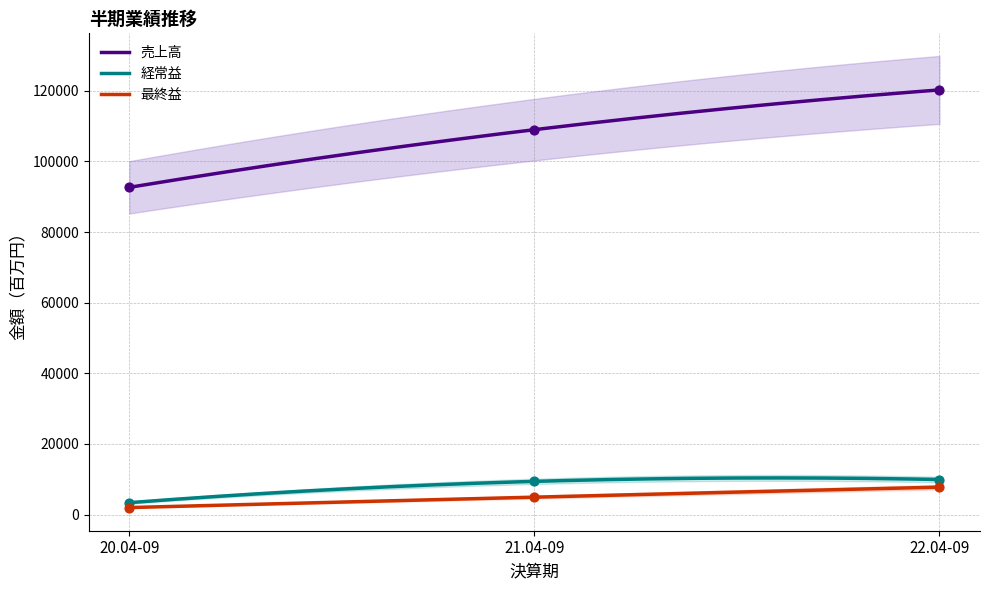

What is the total value across all series at 22.04-09?

137962